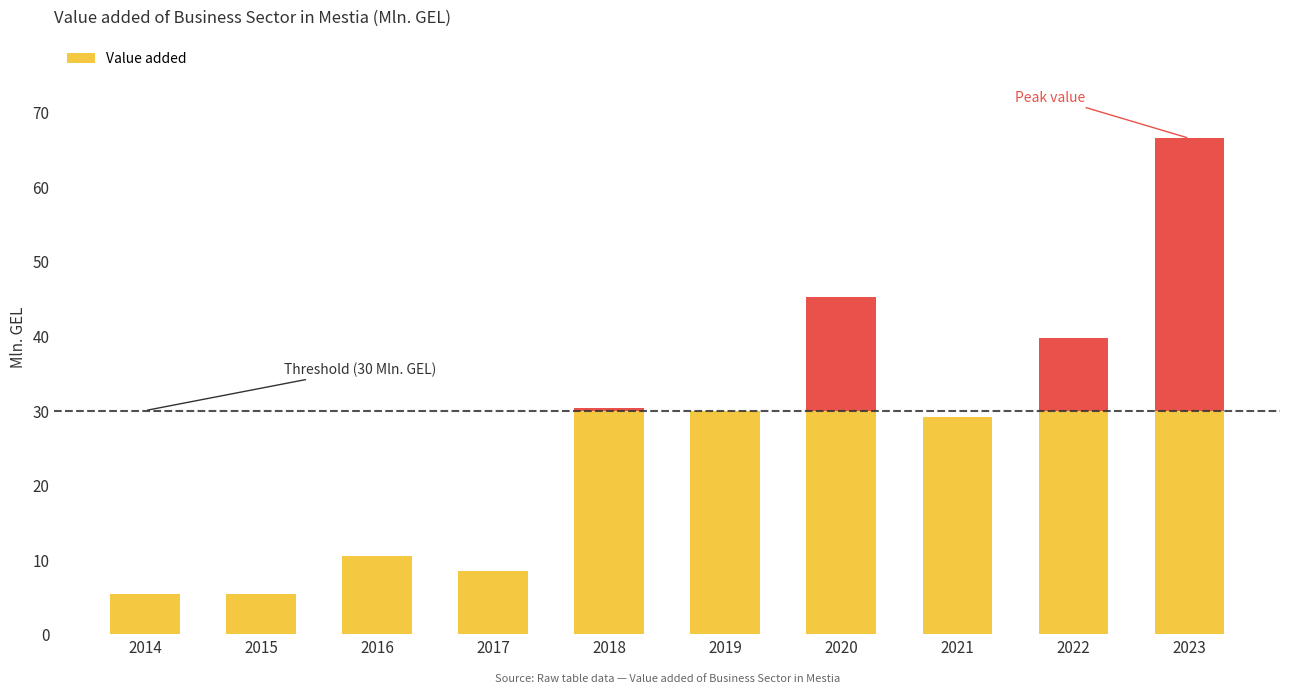

What is the difference between the second highest and second lowest values?

39.8